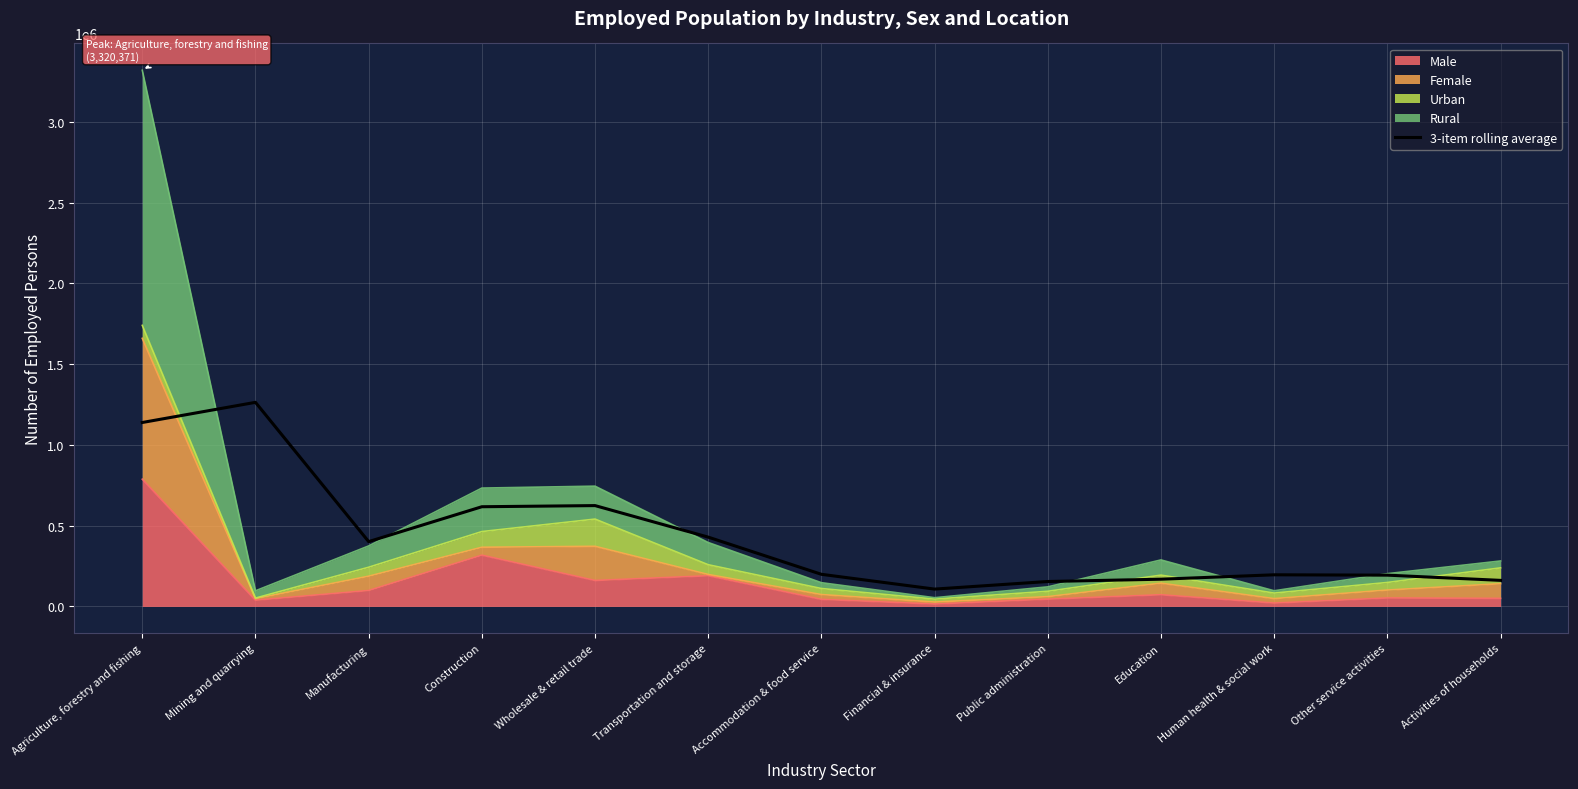

How many values are below 198956?

6